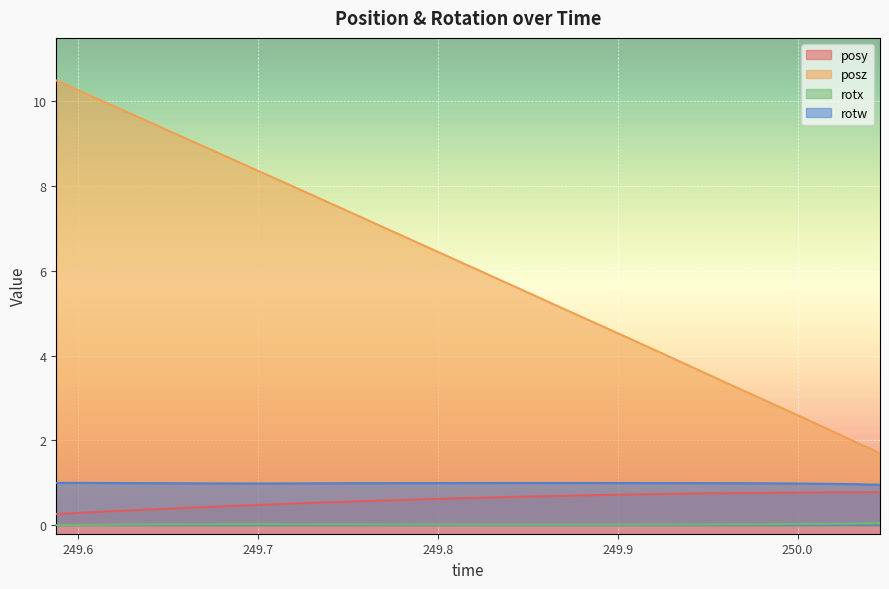

What is the total value across all series at 249.9626?

5.1